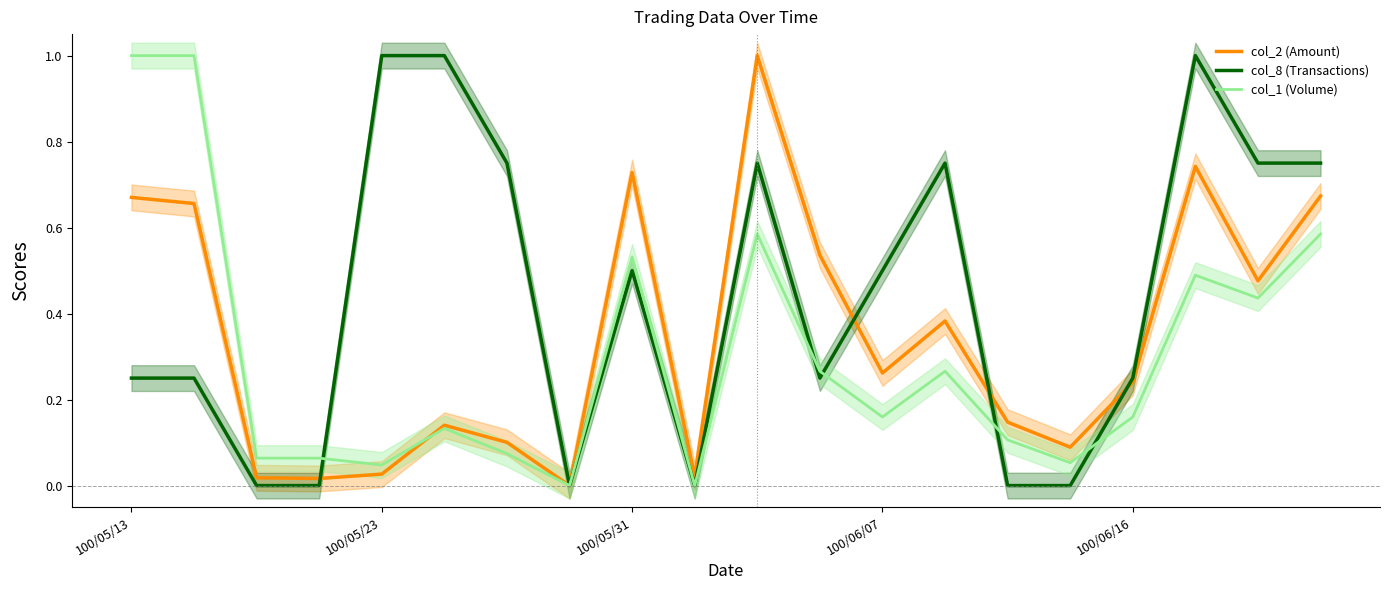

Where is the first local minimum for col_8 (Transactions)?

7